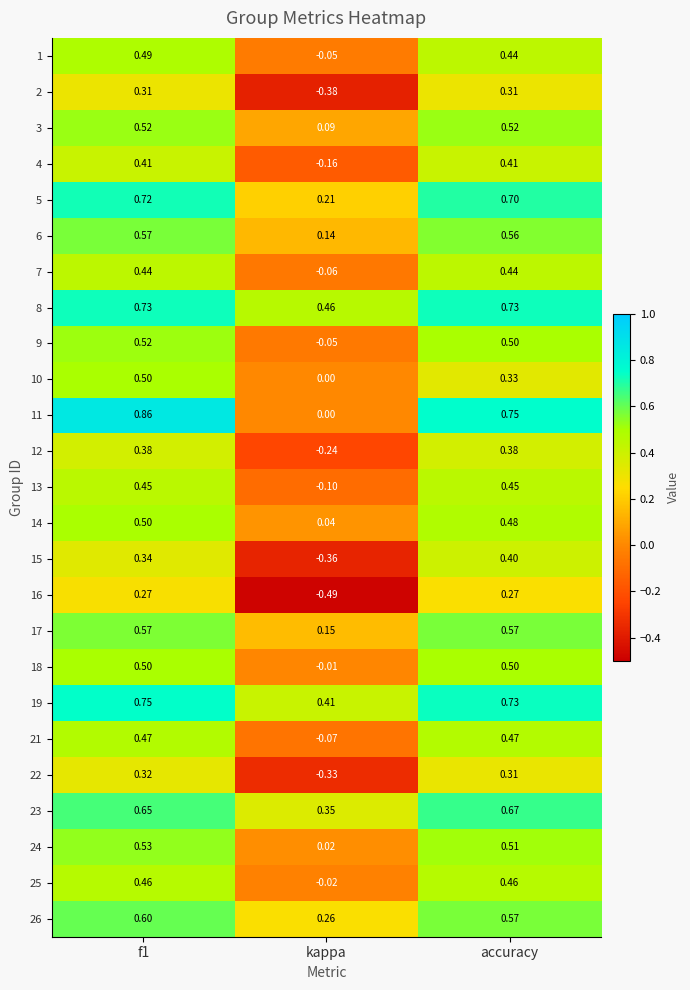

What is the total value across all series at accuracy?

12.5